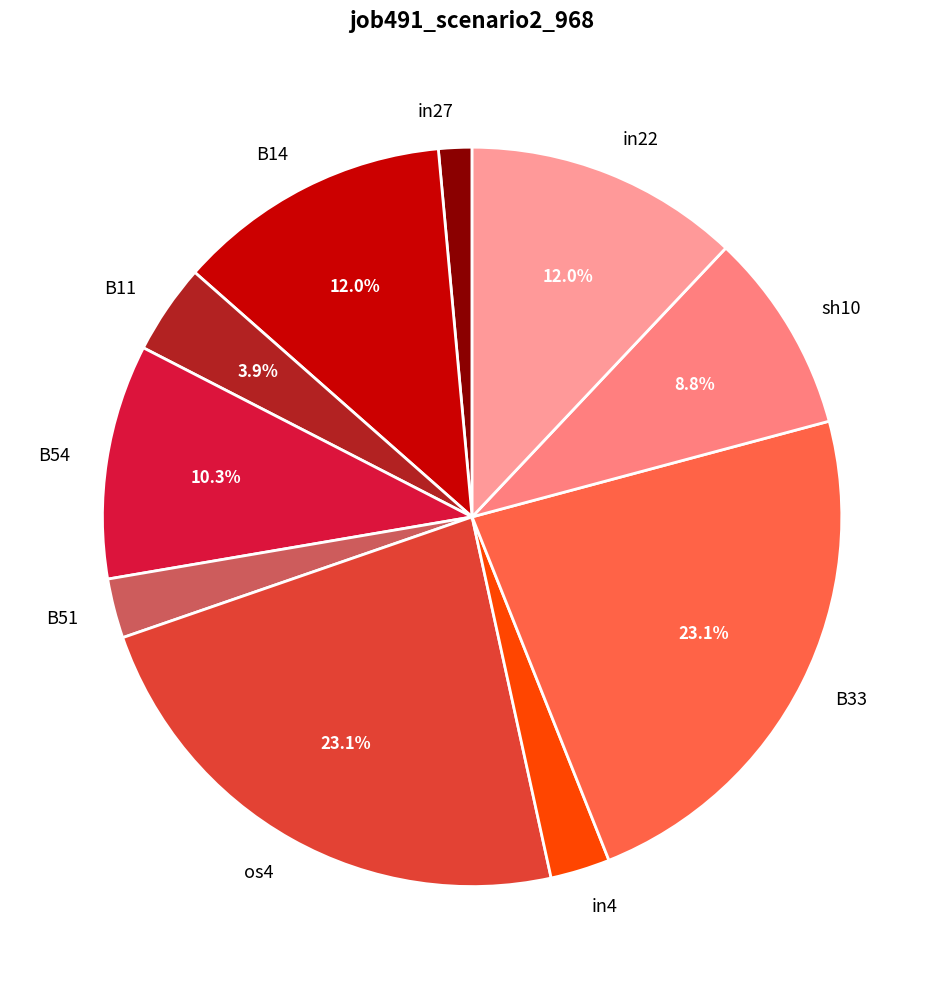

Does in22 account for over 50% of the chart?

No